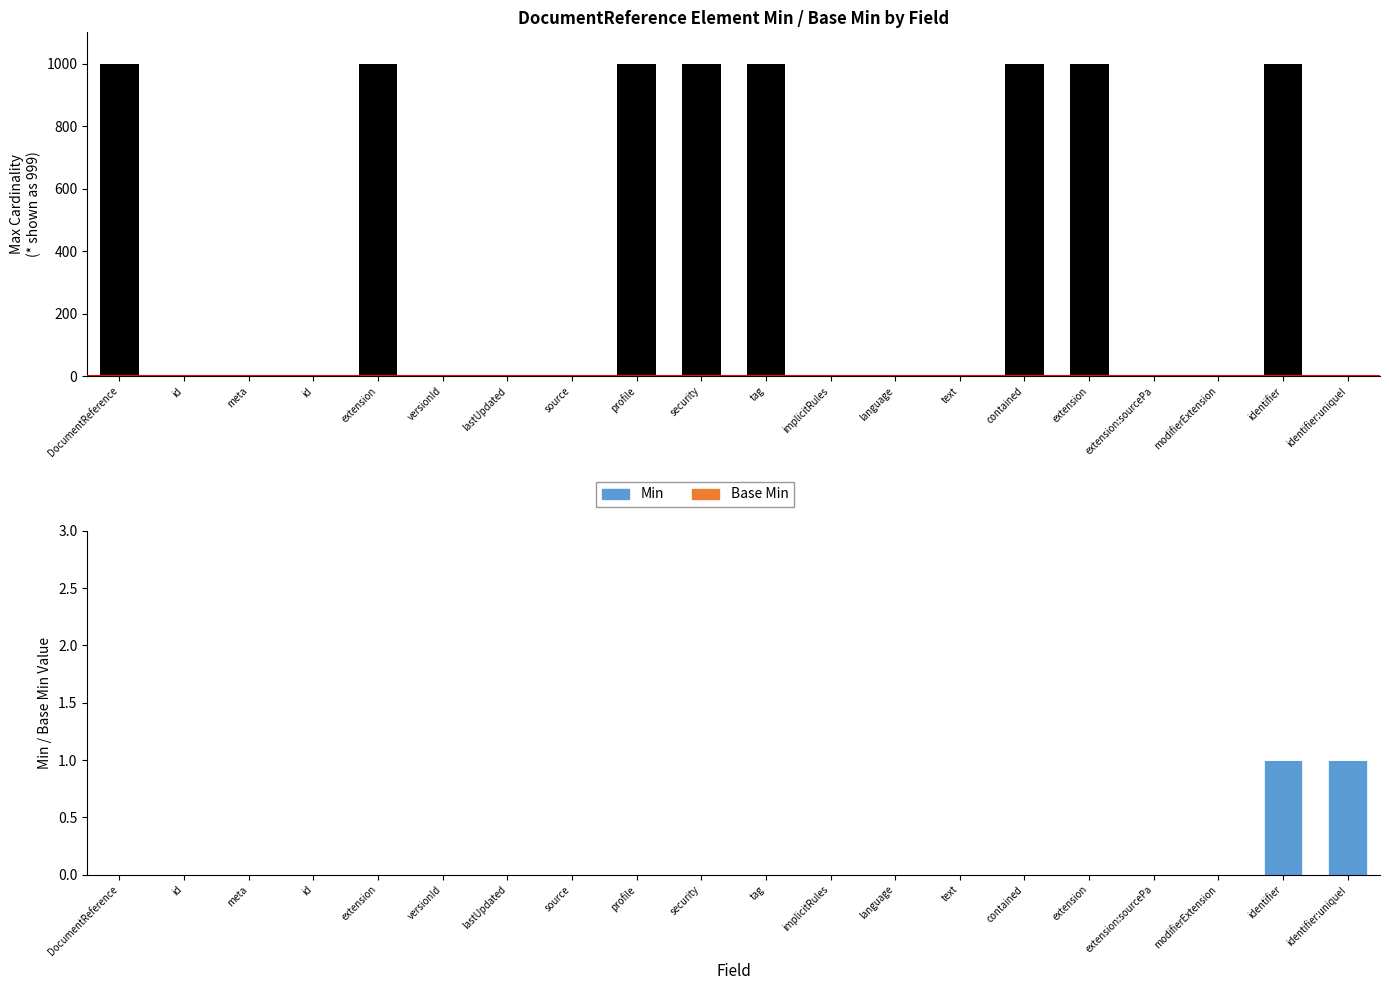

Is the value of Min at extension greater than the value of Base Min at extension?

No